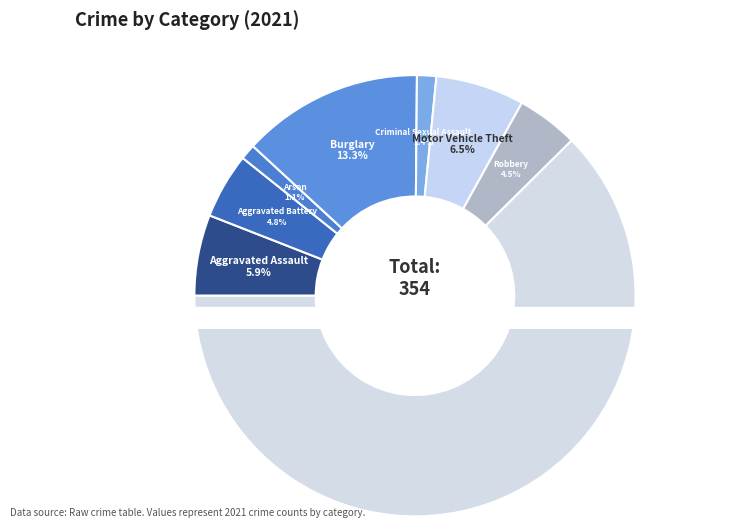

What percentage is the Criminal Sexual Assault slice, to the nearest percent?

1%